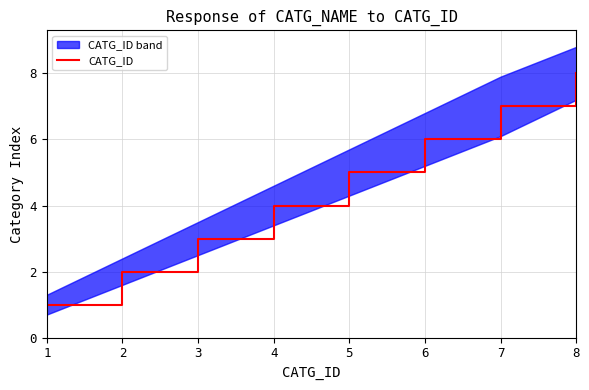

Where does the data first go above 5?

6